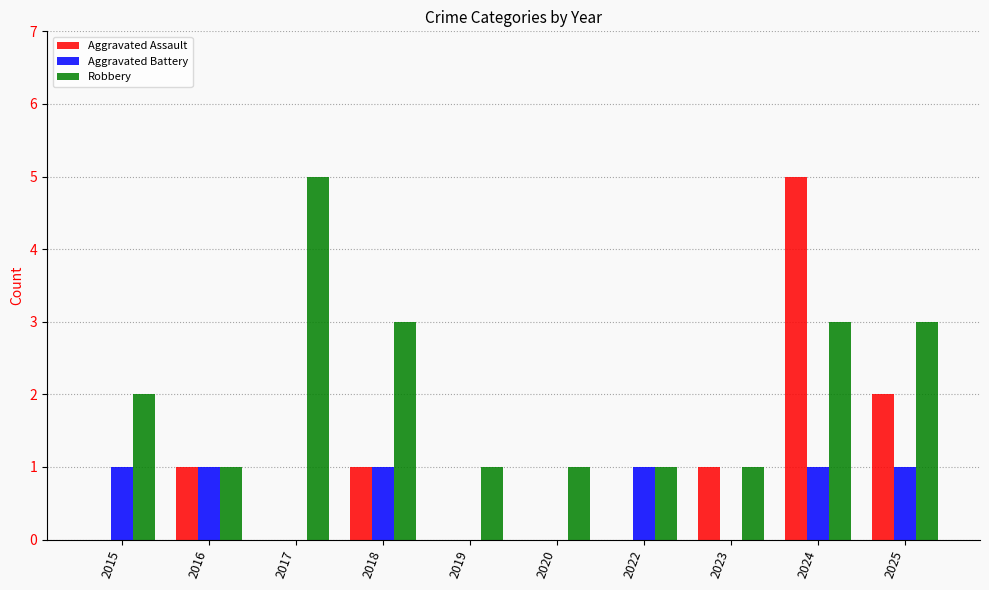

Are the bars horizontal?

No